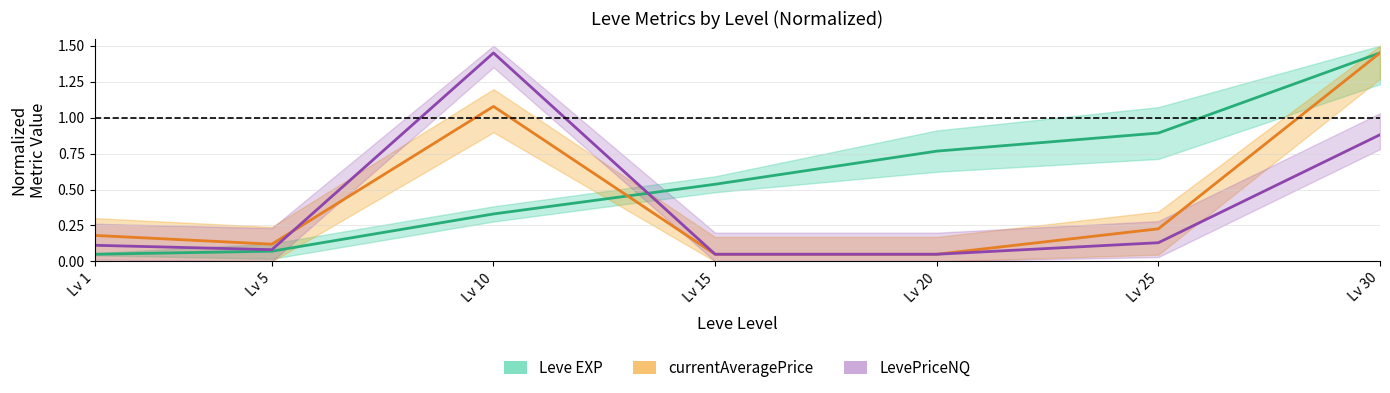

What is the sum of the currentAveragePrice values at Lv 15 and Lv 5?

0.2